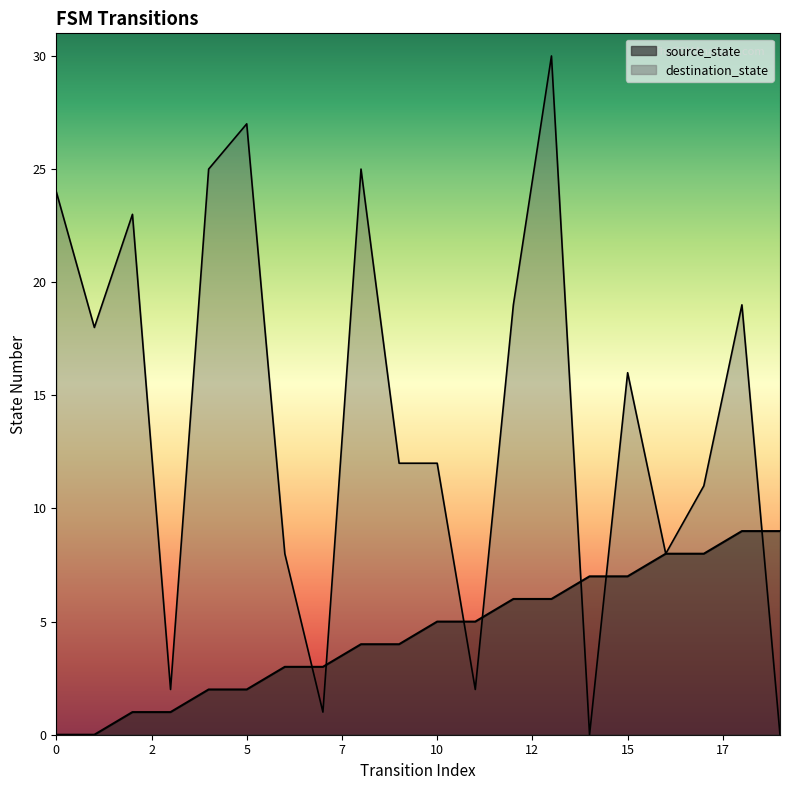

How many data points in destination_state are less than 16?

10